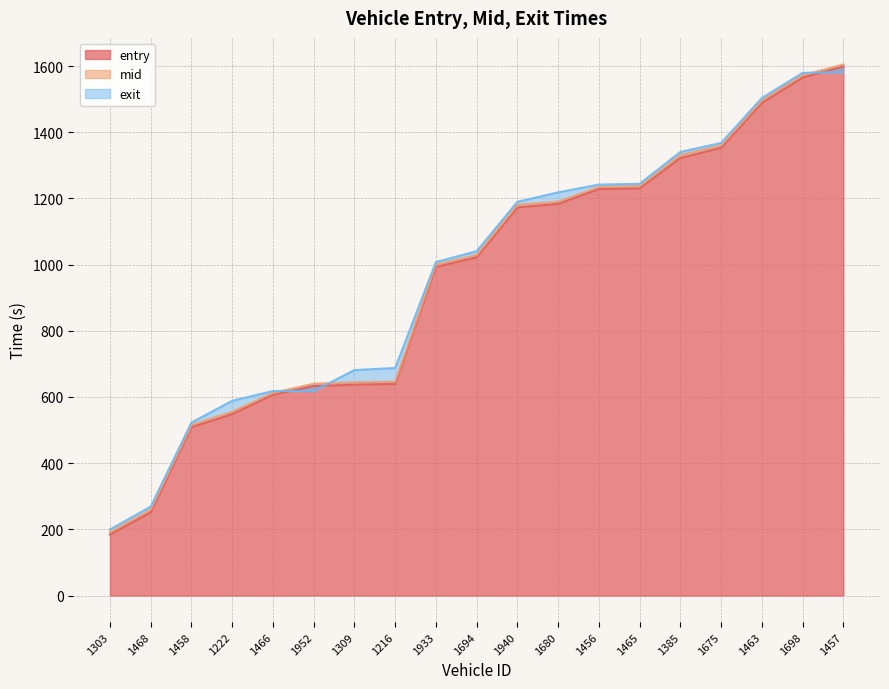

At which category does the chart reach its minimum across all series?

1303